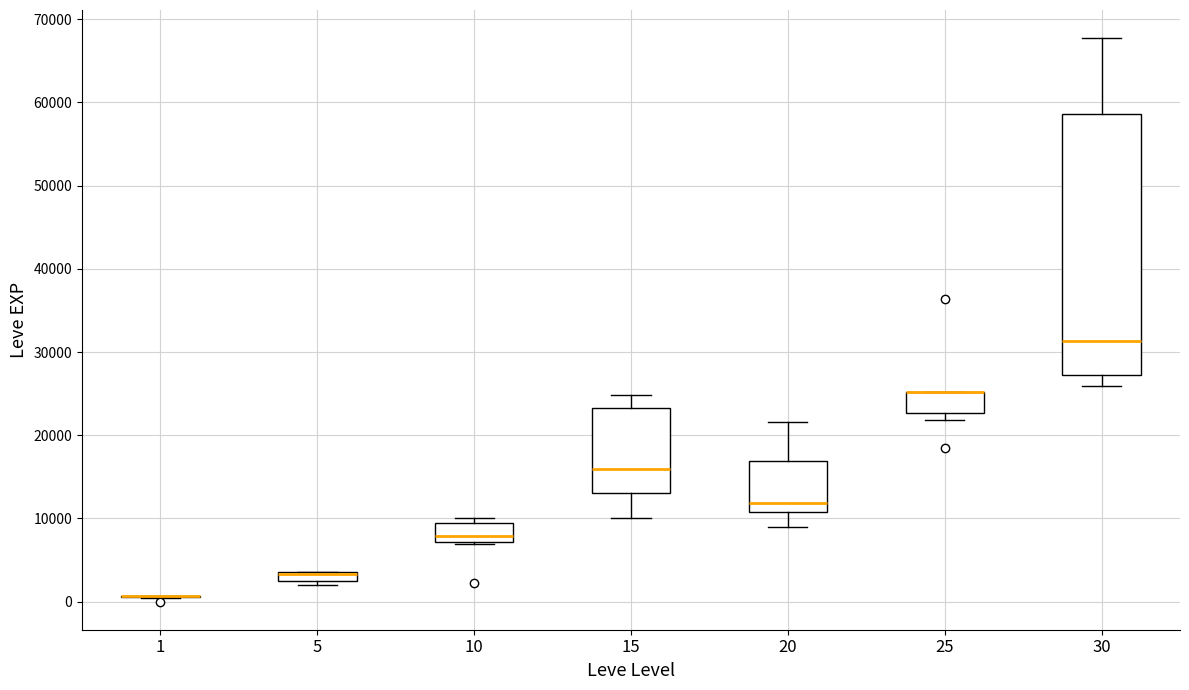

Where is the lower edge of the box at x = 25 on the y-axis? The values are not printed on the chart, so give them approximately, as read against the axis.

23000